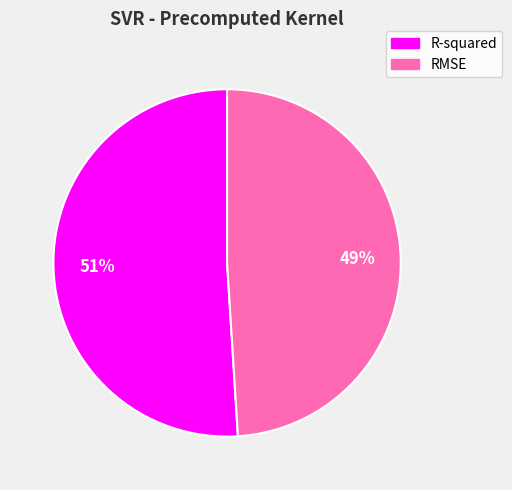

Which slice is the smallest?

RMSE